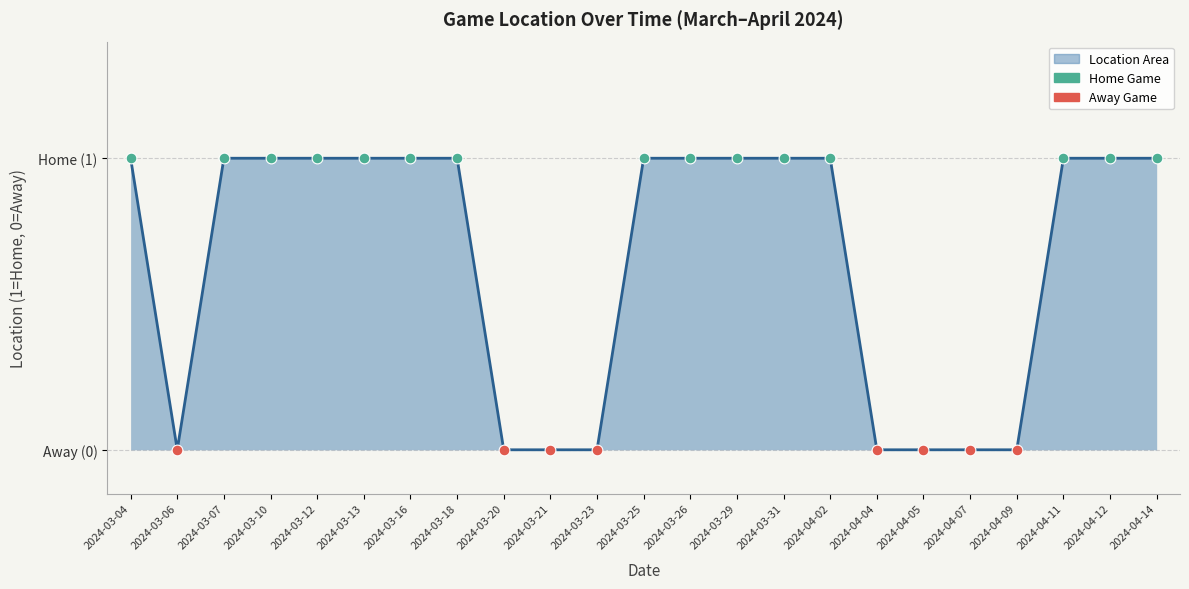

What is the change in value from 2024-03-23 to 2024-03-25?

+1